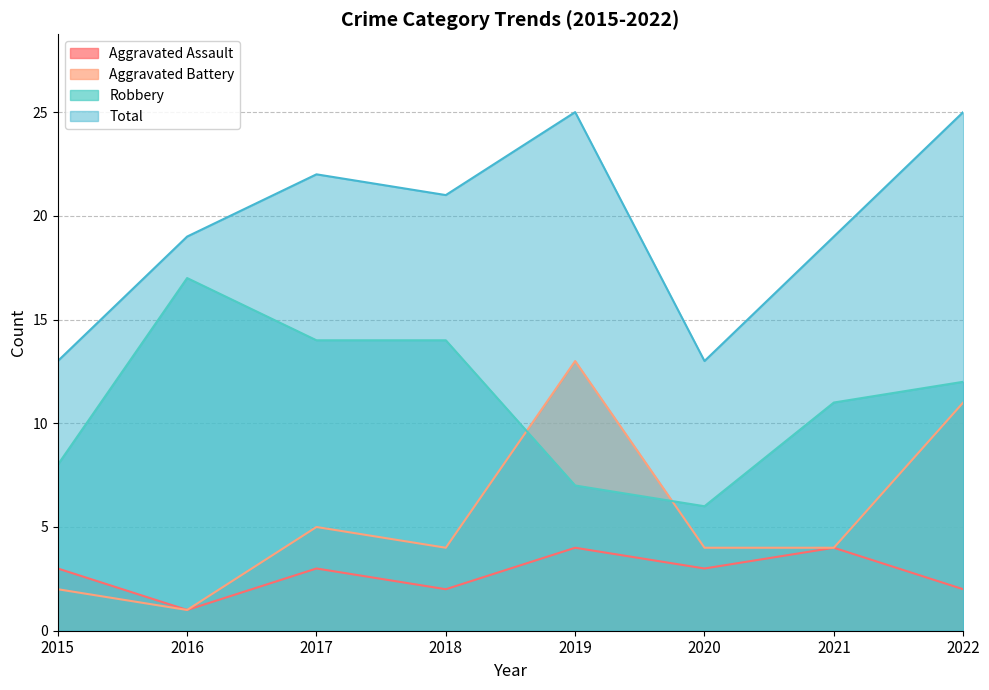

Reading left to right, what are all the values shown in this chart?

Aggravated Assault: 3	1	3	2	4	3	4	2
Aggravated Battery: 2	1	5	4	13	4	4	11
Robbery: 8	17	14	14	7	6	11	12
Total: 13	19	22	21	25	13	19	25